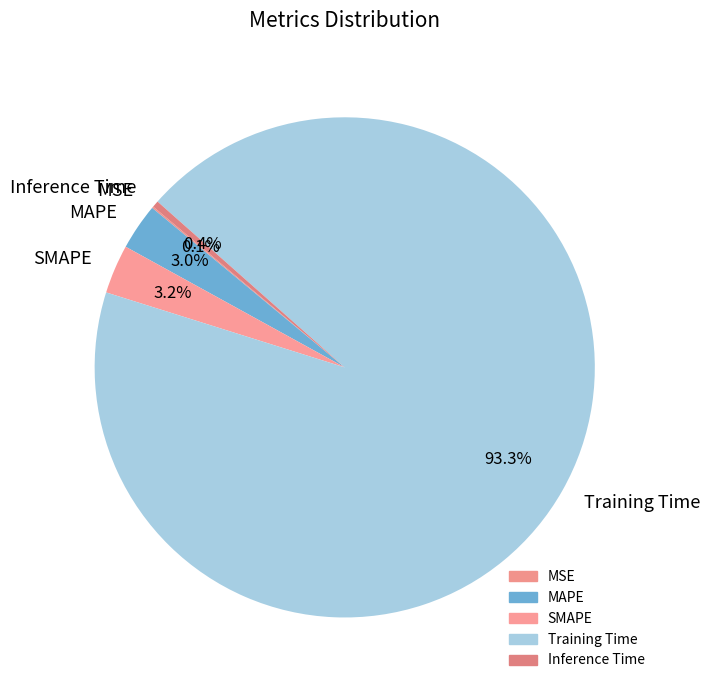

The MAPE slice represents 3% of the pie. True or false?

True